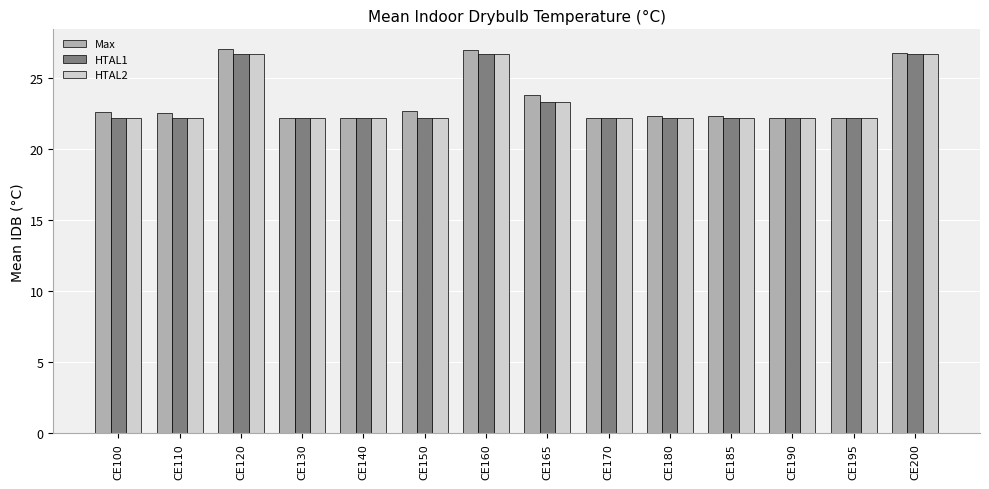

What is the spread (max minus min) of values at CE165?

0.5